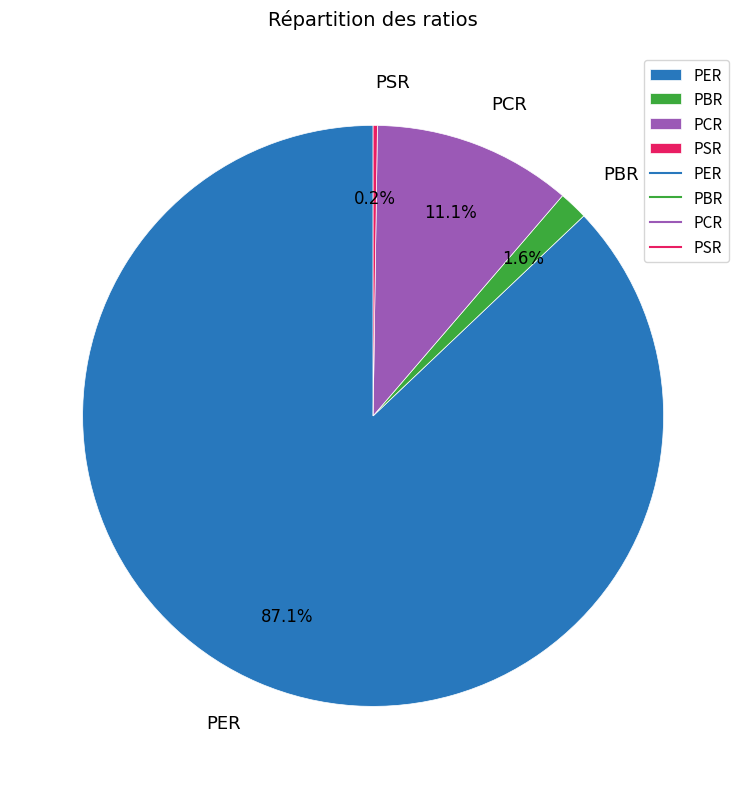

Which has a higher value, PER or PBR?

PER